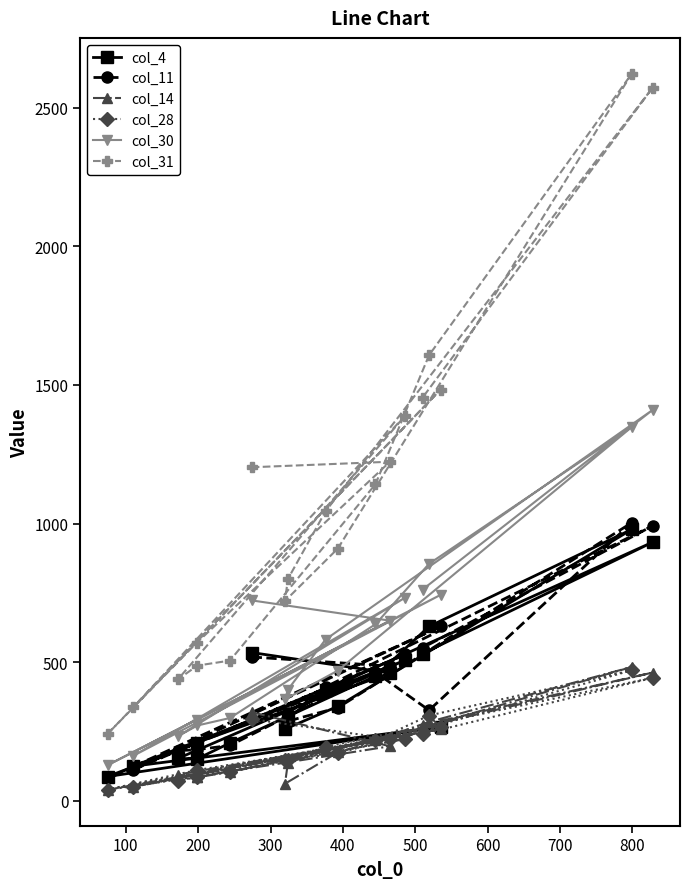

At how many categories does at least one series exceed 1563?

3